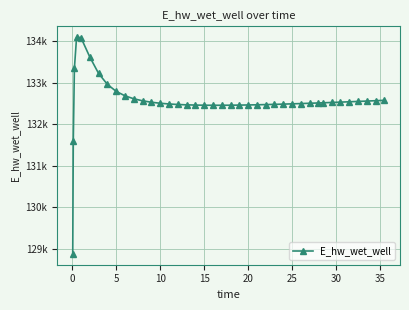

True or false: the data has more than 2 interior local peaks.

False